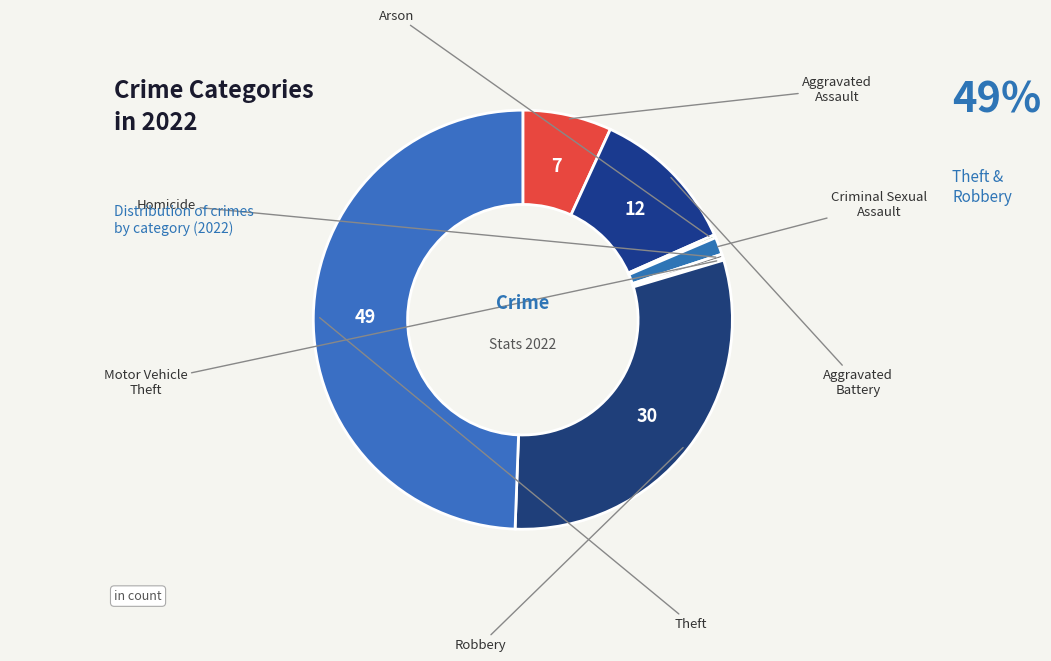

Is there a majority slice in this chart?

No